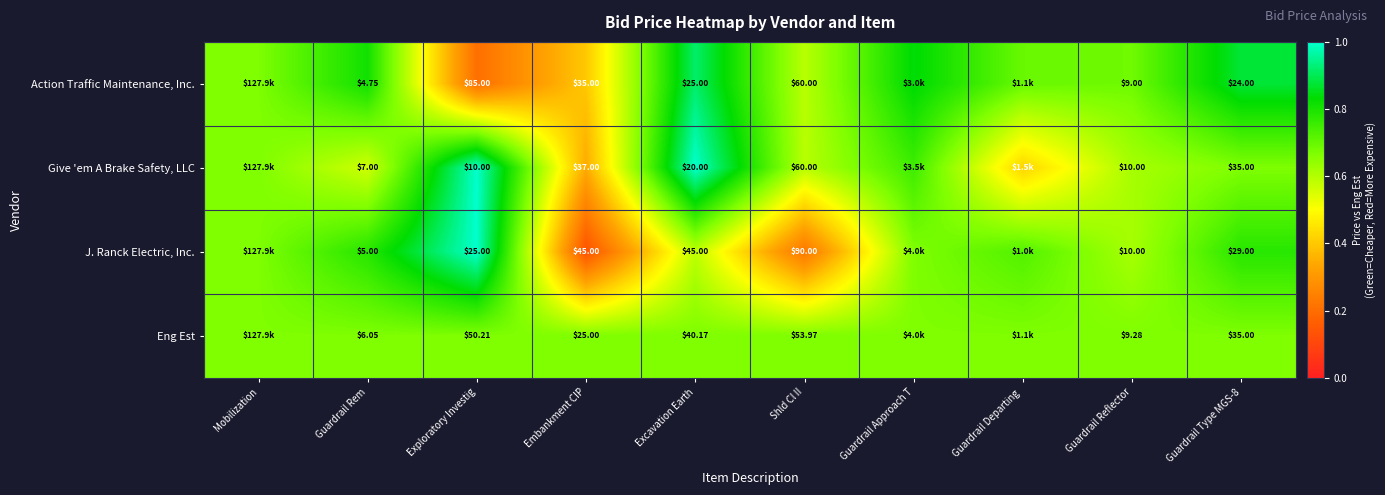

Is the value of Give 'em A Brake Safety, LLC at Exploratory Investig greater than the value of Action Traffic Maintenance, Inc. at Exploratory Investig?

No